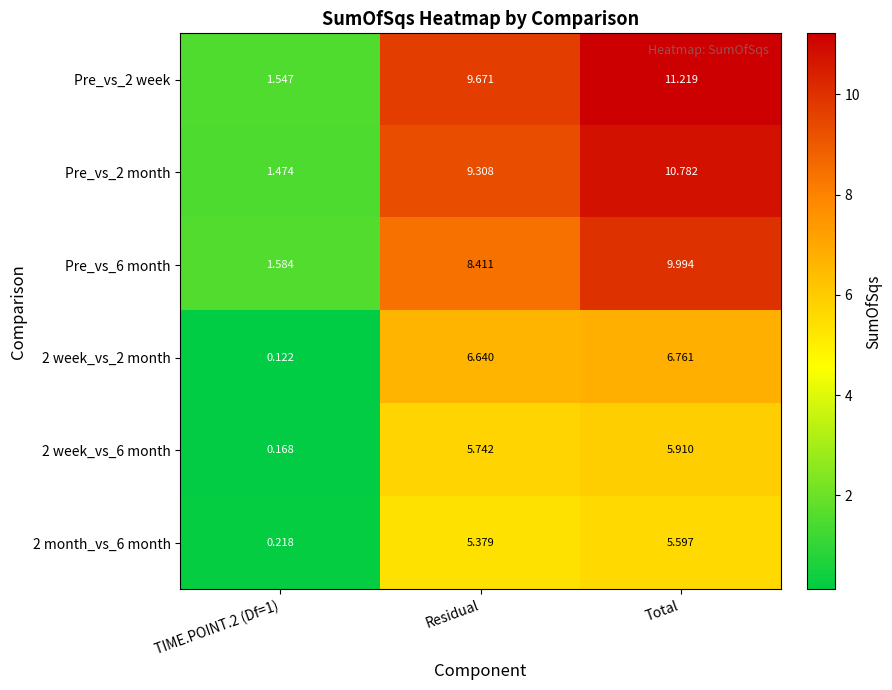

At which label does 2 month_vs_6 month first exceed 5?

Residual